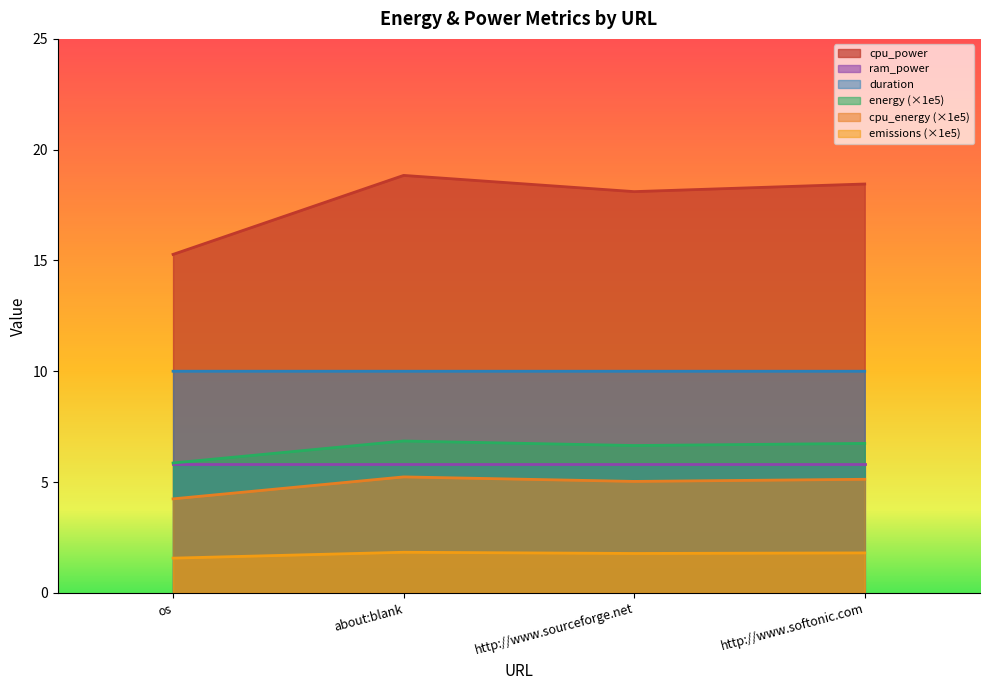

Where does the cpu_power series first go above 18?

about:blank